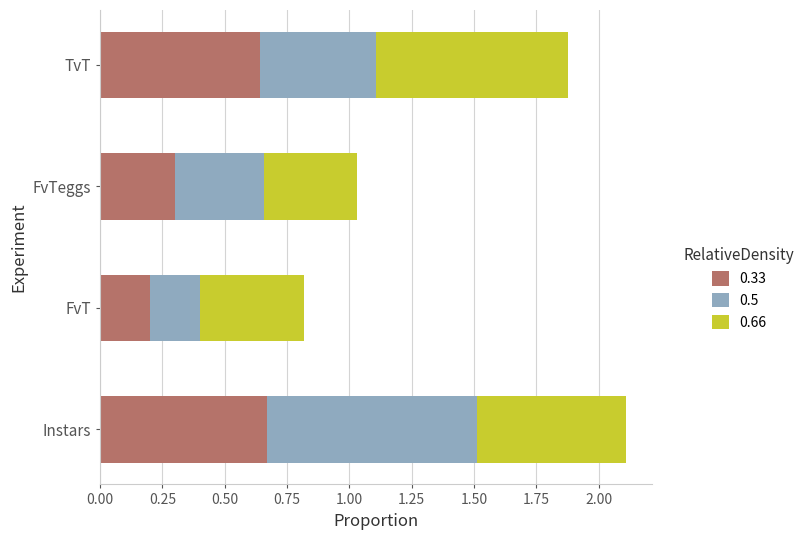

The 0.33 series shows 0.1 at FvT. True or false?

False